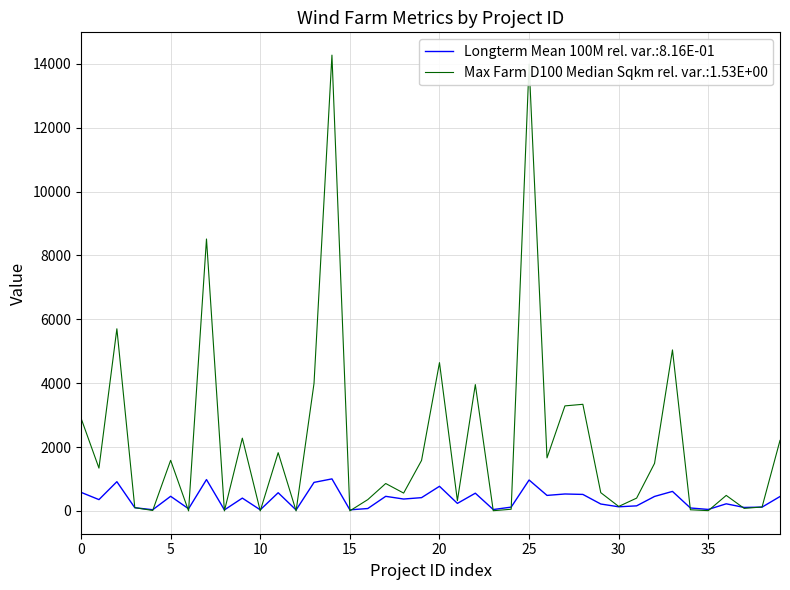

Rank the series by their average value, from lowest to highest.

Longterm Mean 100M rel. var.:8.16E-01, Max Farm D100 Median Sqkm rel. var.:1.53E+00